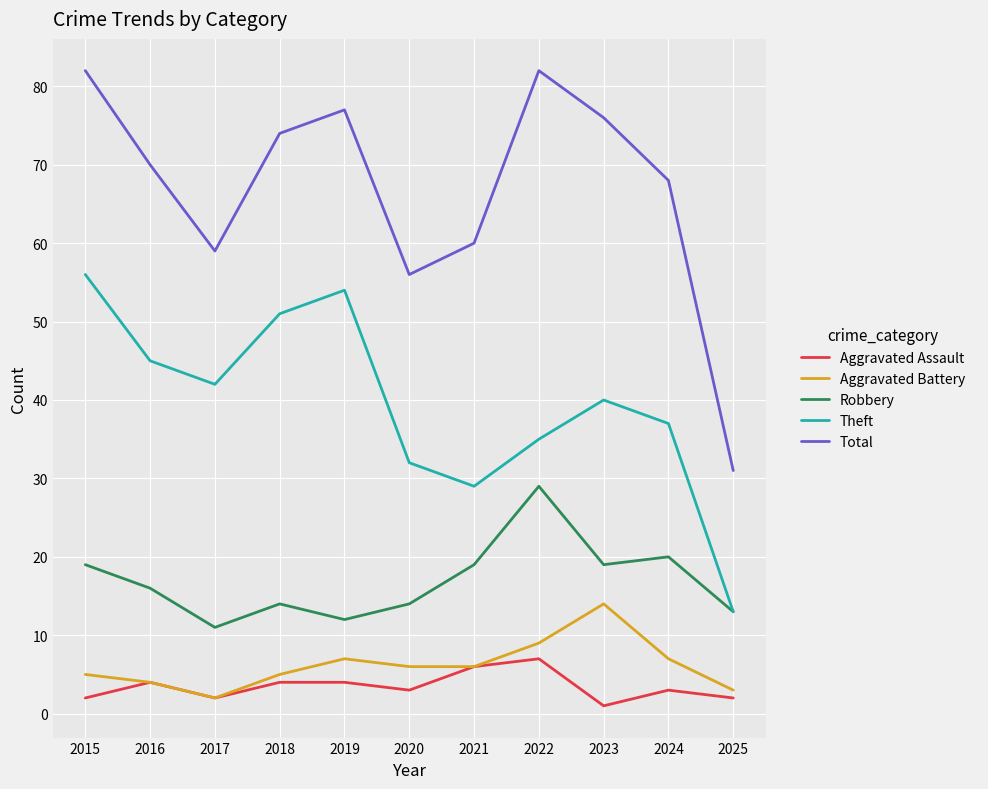

Does the chart have visible grid lines?

Yes